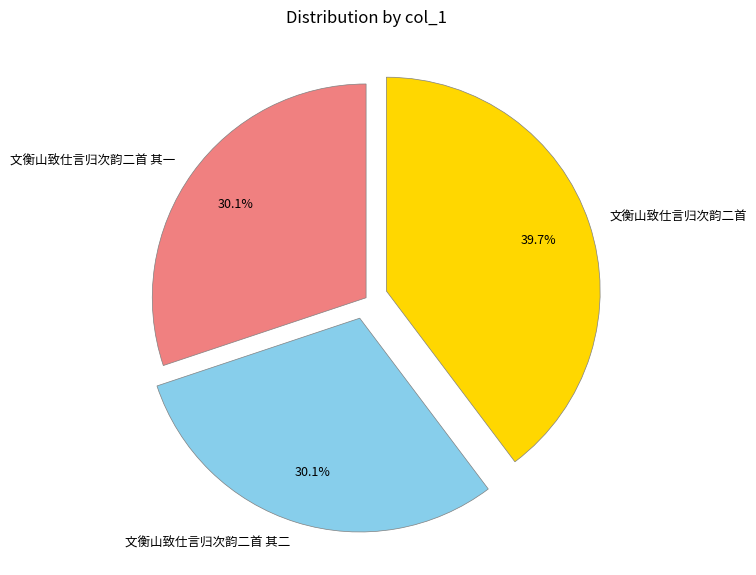

What is the largest slice in the pie chart?

文衡山致仕言归次韵二首